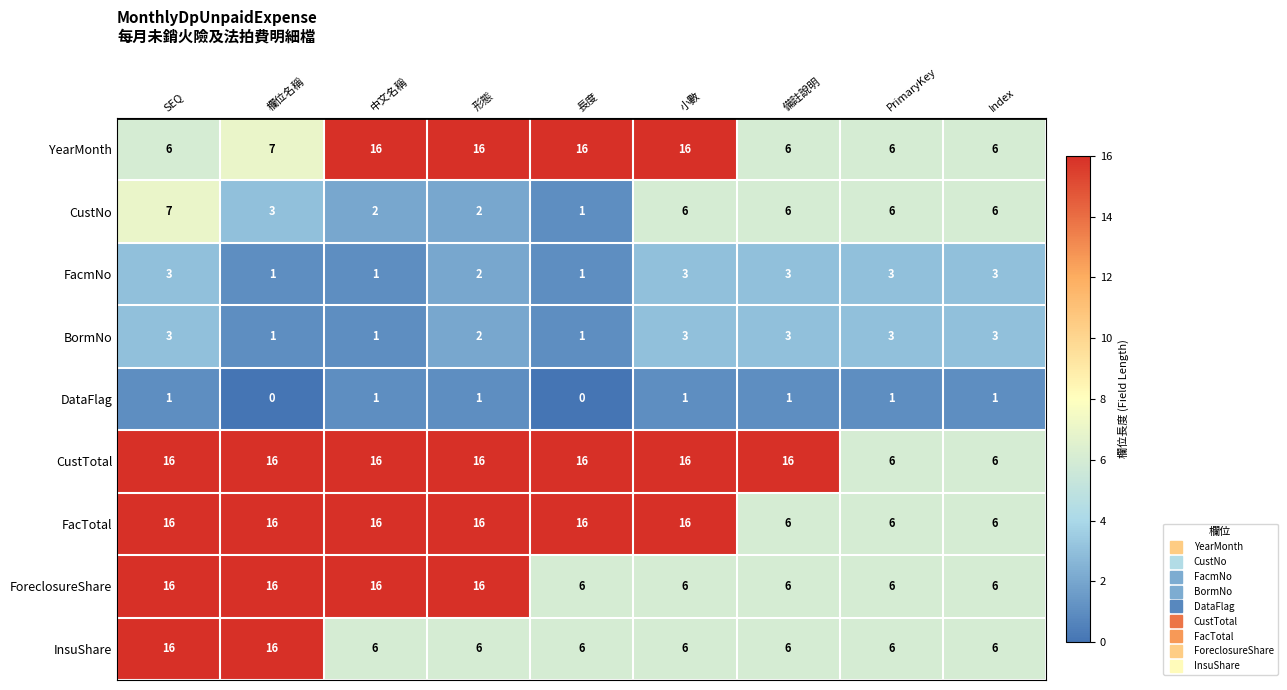

What is the maximum value shown in the chart?

16